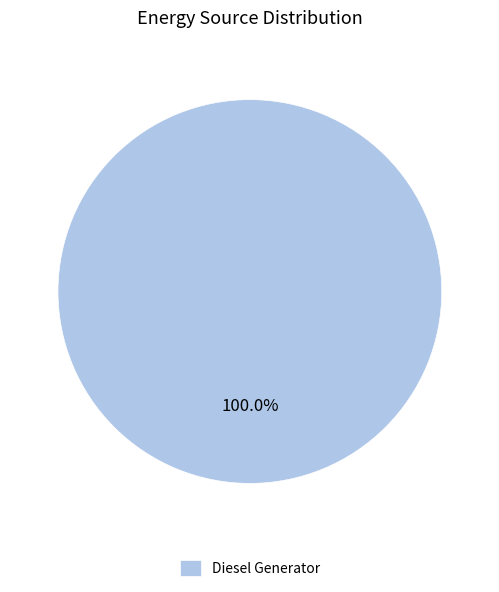

Which slice represents more than half of the pie?

Diesel Generator